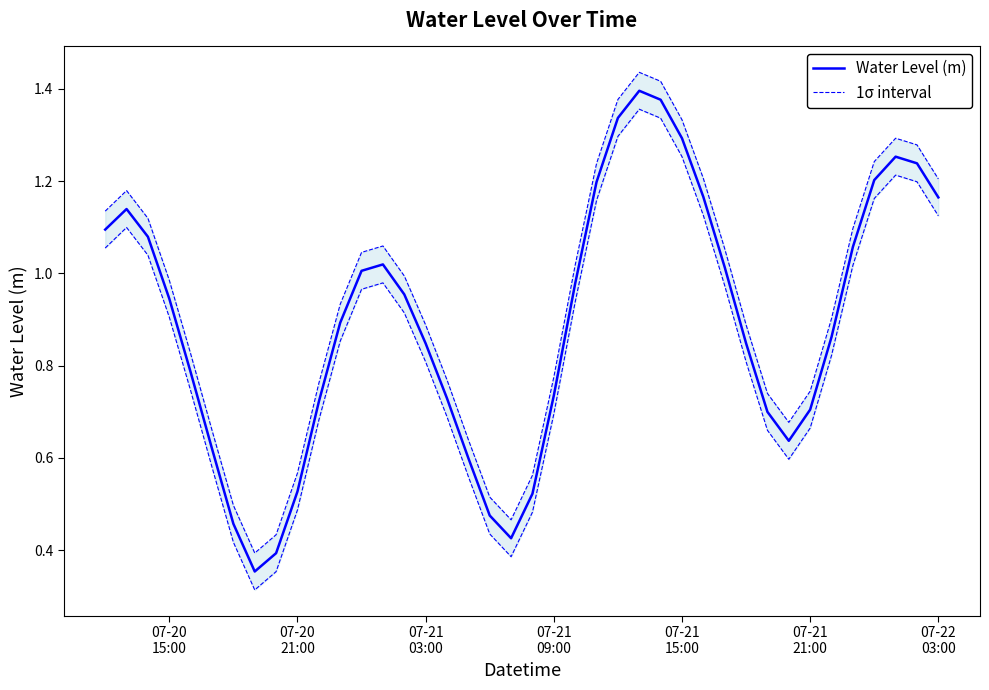

True or false: Water Level (m) and 1σ interval intersect in this chart.

False